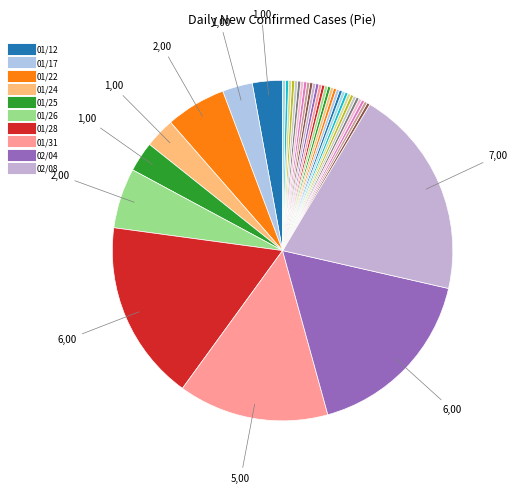

How many slices are in this pie chart?

40